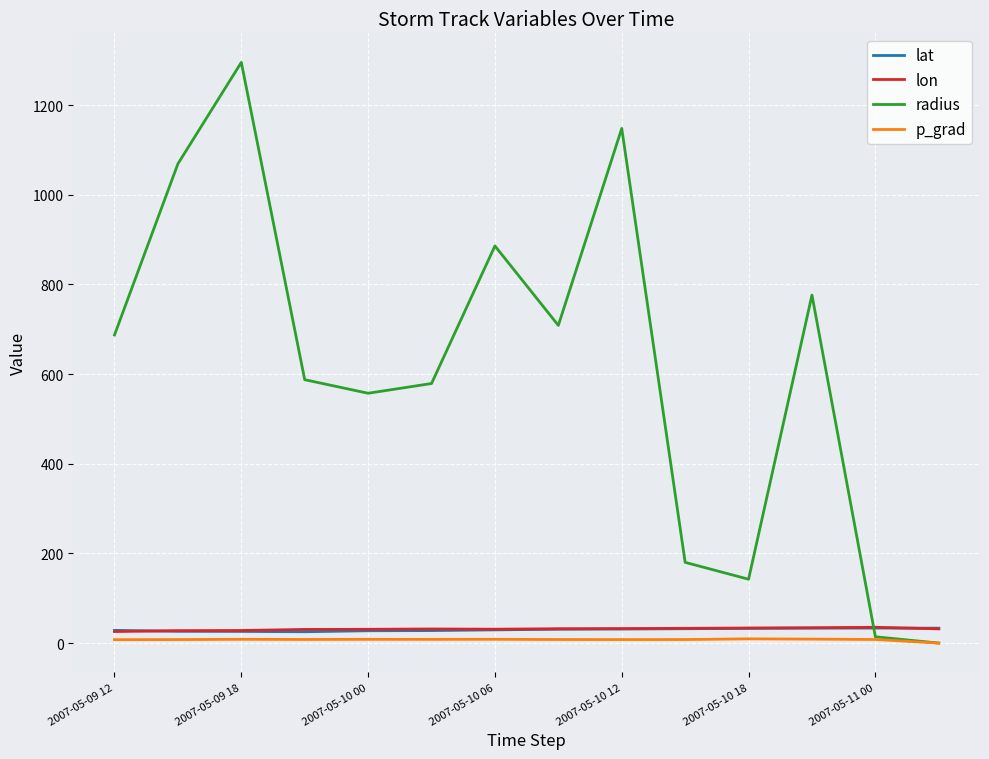

What is the difference between the maximum and minimum values in the lat series?

8.2